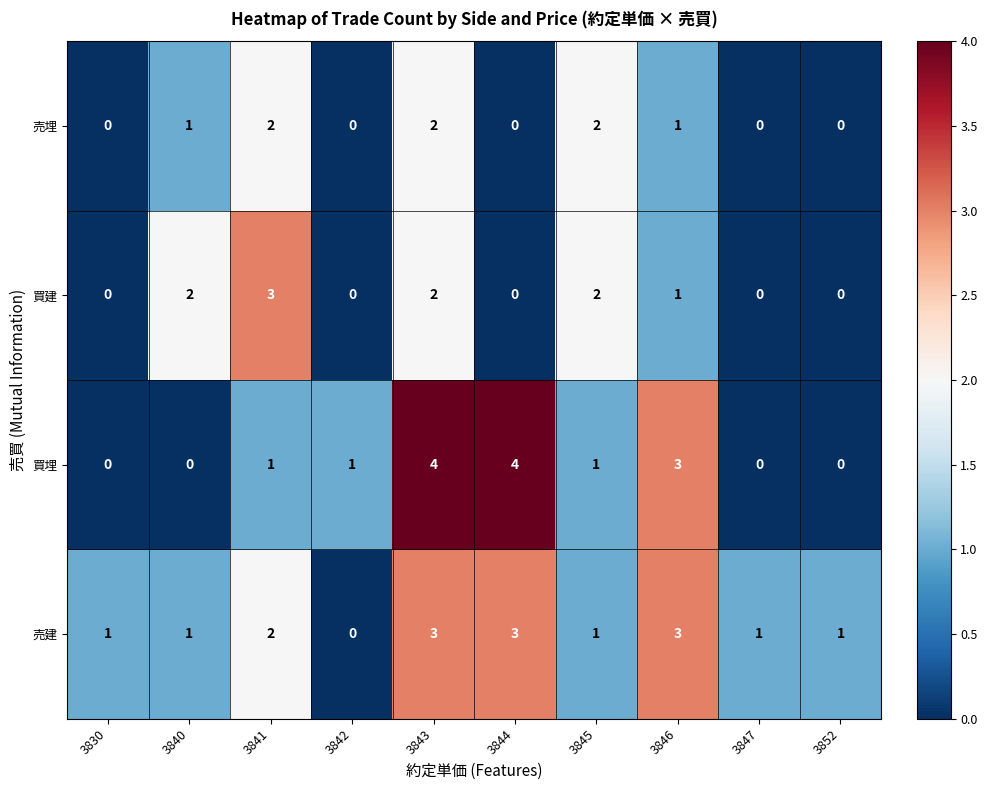

Which series has the largest total across all categories?

売建